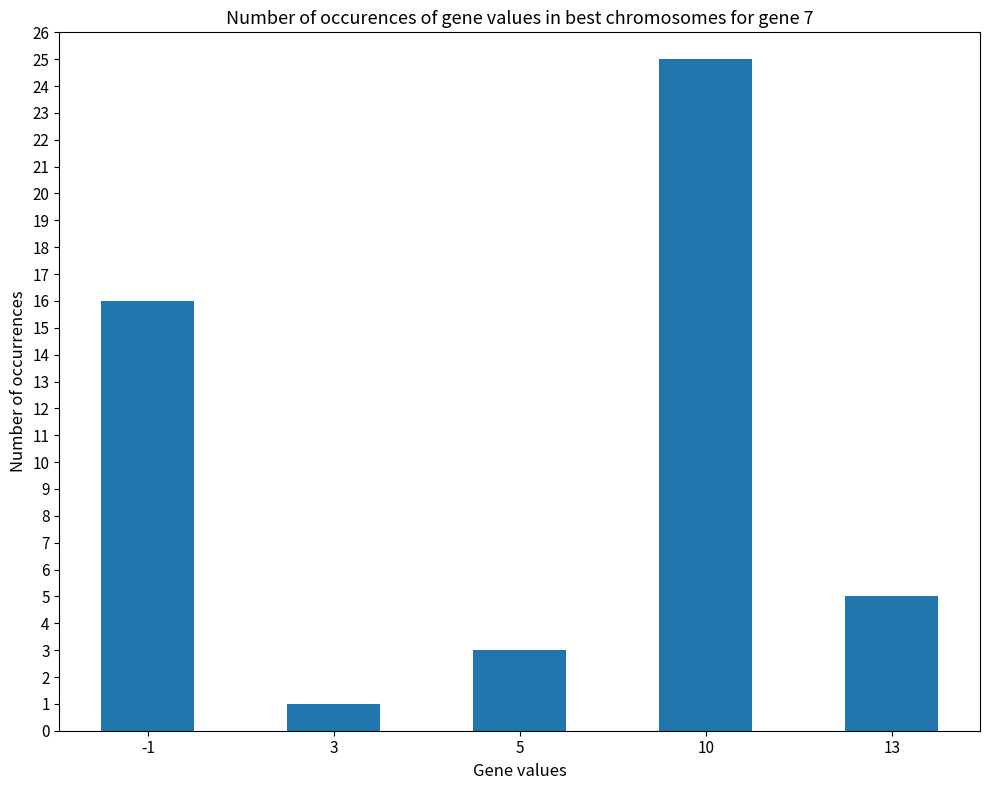

List the labels in order of value, smallest first.

3, 5, 13, -1, 10